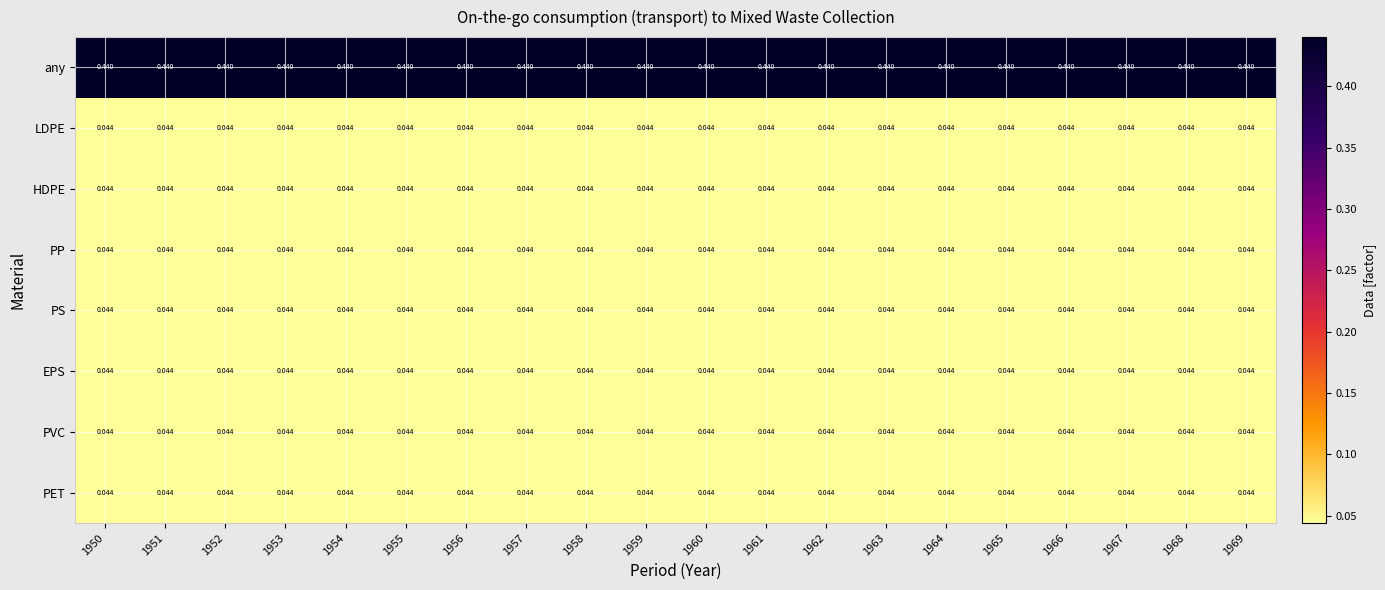

Which series has the largest total across all categories?

any